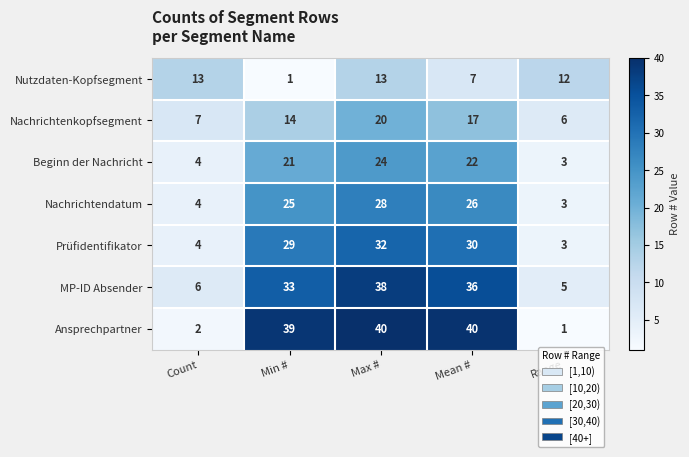

At which label does Nachrichtendatum reach its minimum?

Range